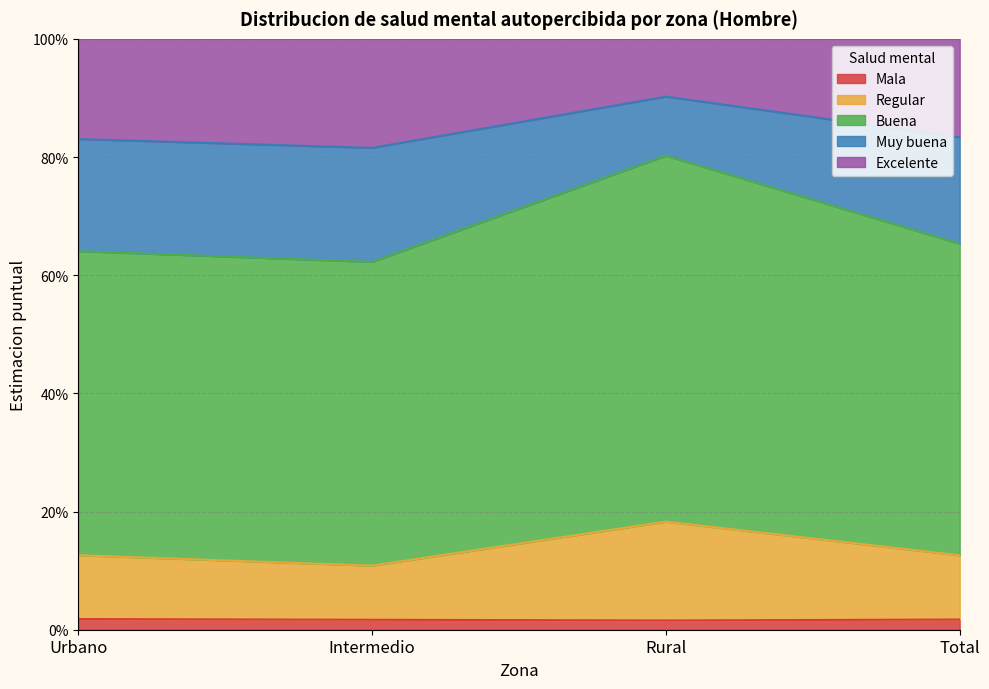

Where is Mala nearest to the value 0?

Rural